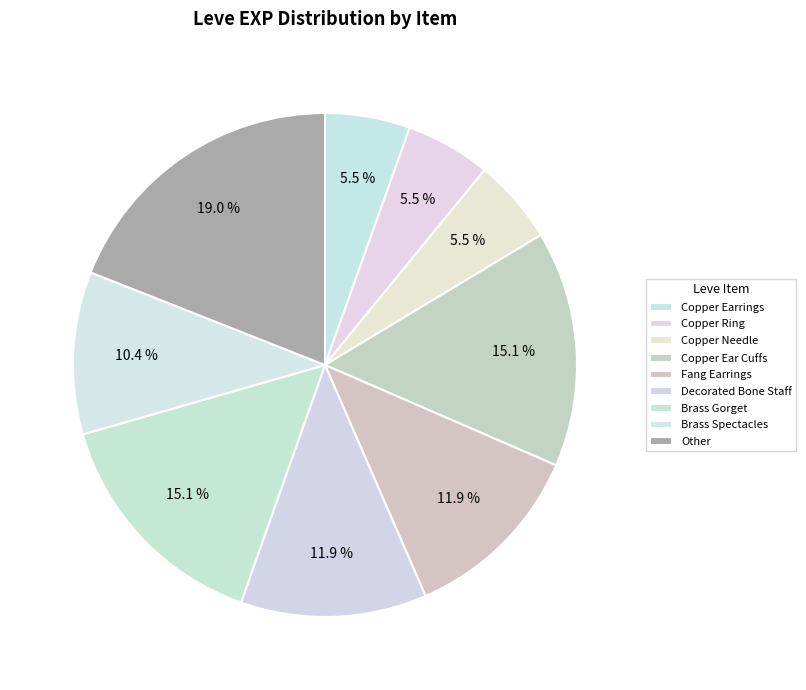

Combined, do Copper Needle and Fang Earrings account for over 50%?

No